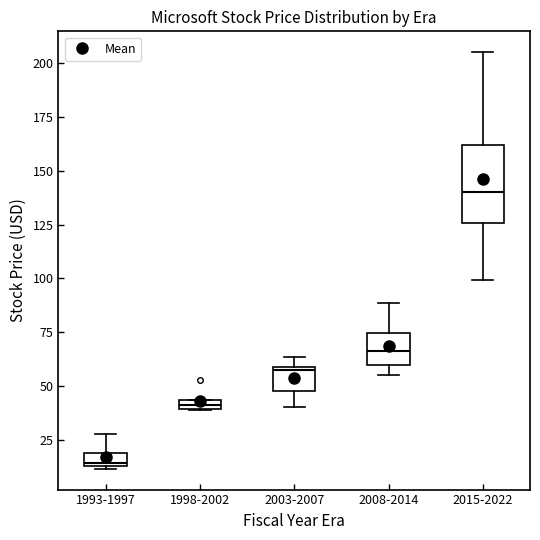

Which box is the tallest, from its lower edge to its upper edge?

2015-2022